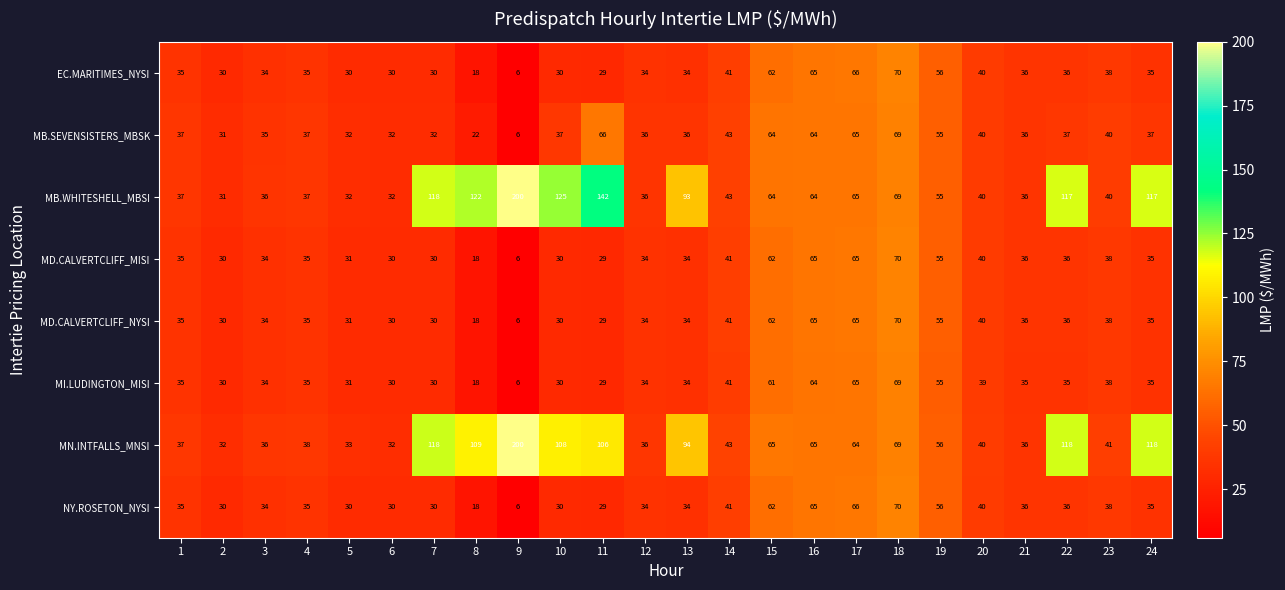

What is the lowest value of the MB.WHITESHELL_MBSI series?

31